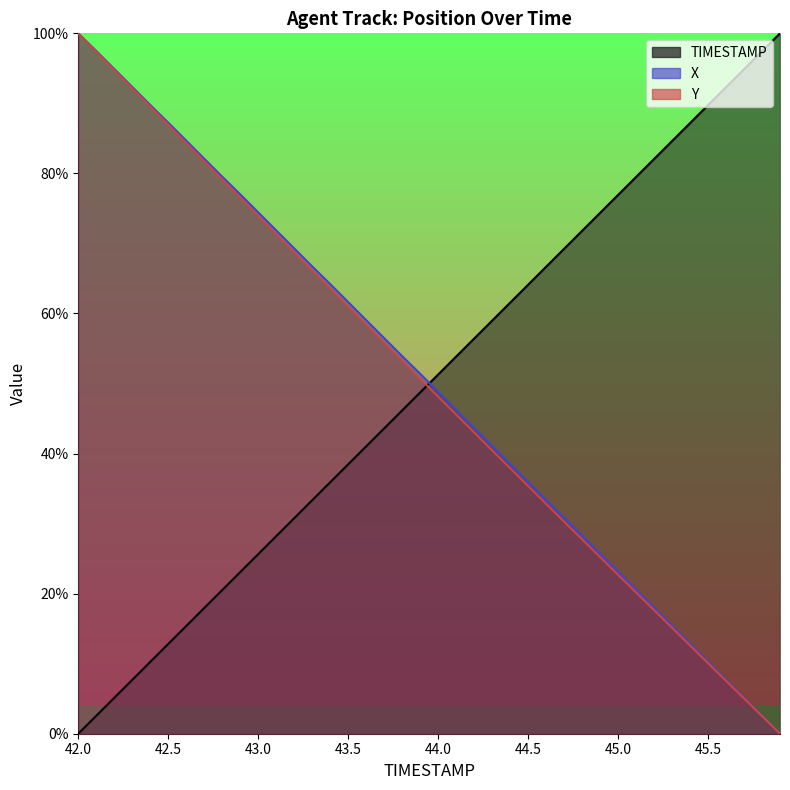

What is the label of the 19th point from the right?

44.1